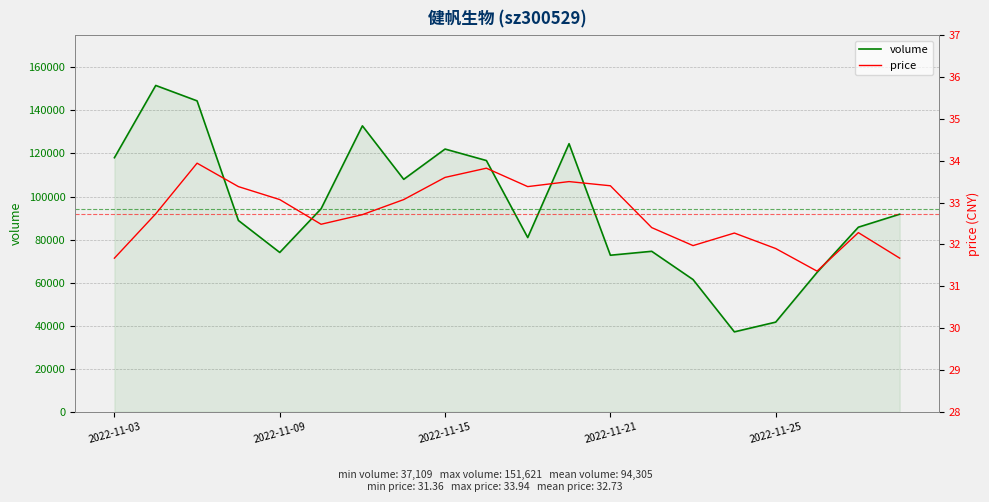

True or false: volume has a value of 107996.0 at 7.

True